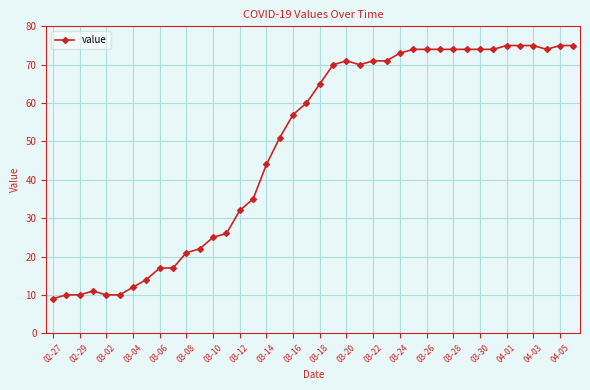

True or false: there are more than 1 points higher than both neighbors.

True